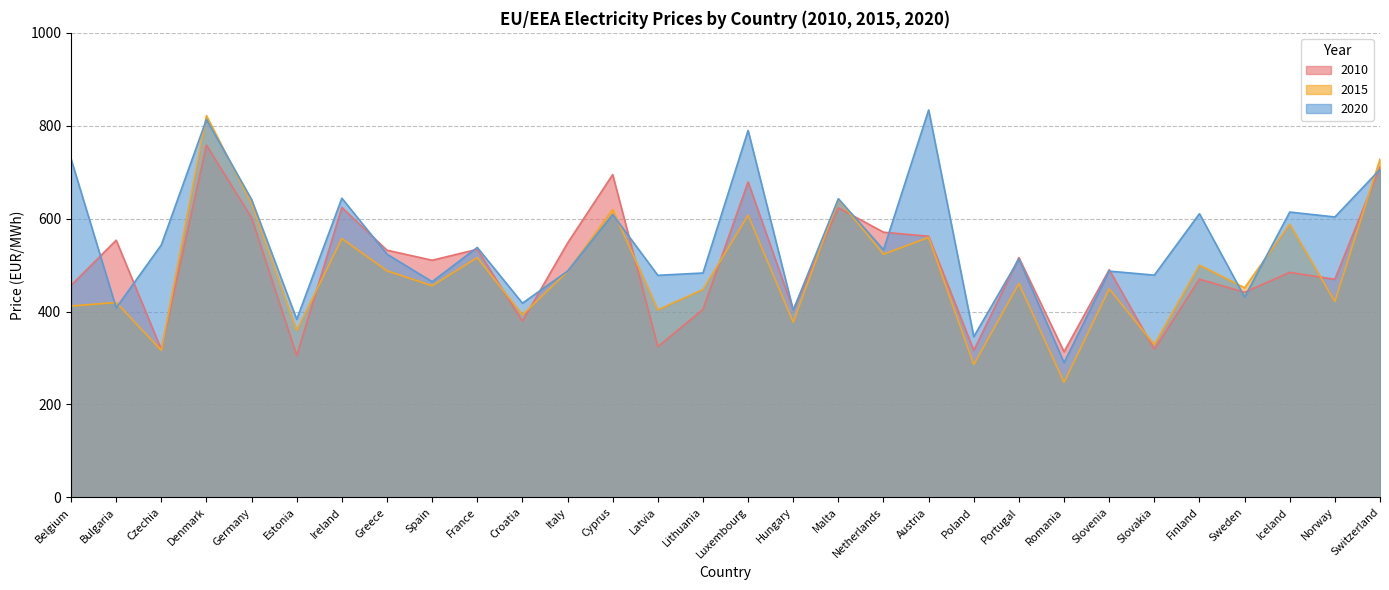

Which series changed the most between Italy and Portugal?

2010